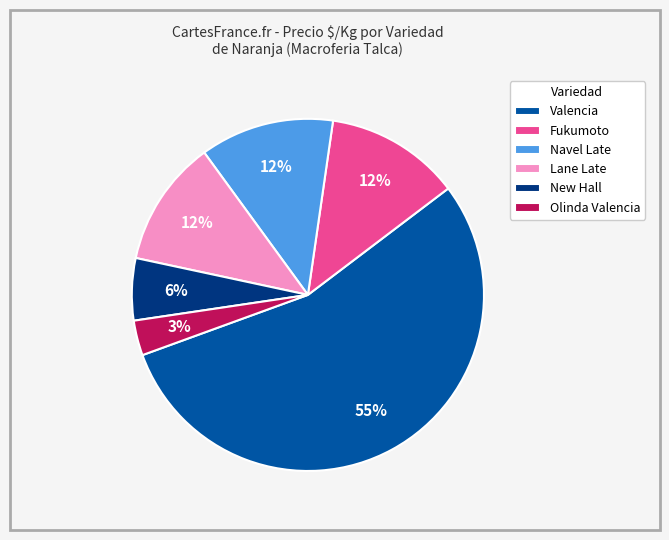

Which slice is the largest?

Valencia